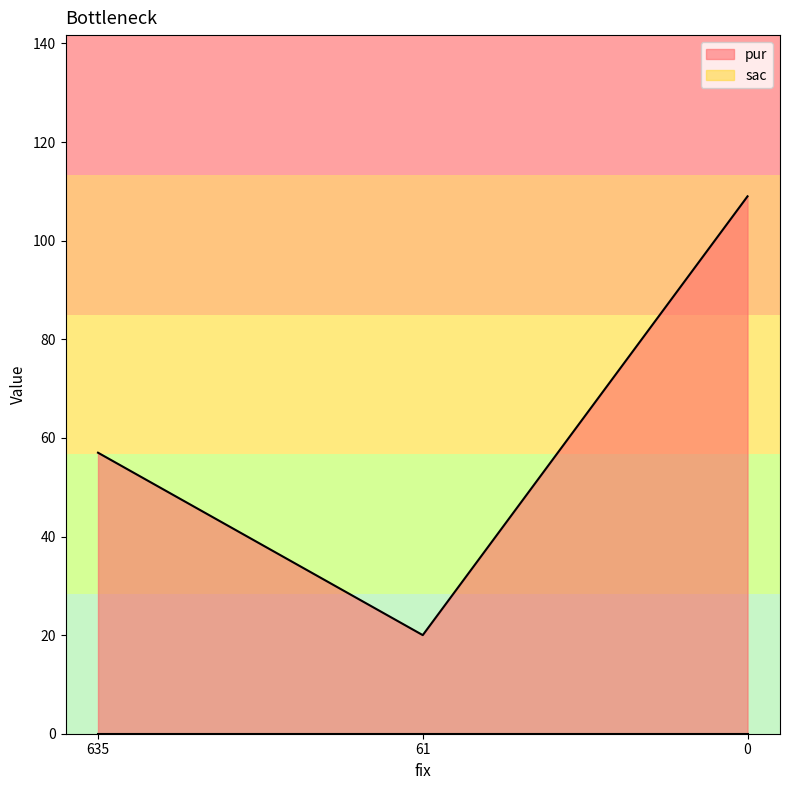

Approximately how many times larger is the value at 0 compared to 635?

1.9